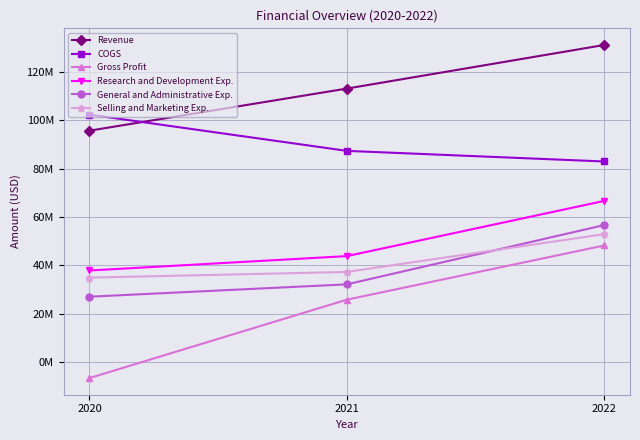

Which series changed the most between 2021 and 2022?

General and Administrative Exp.